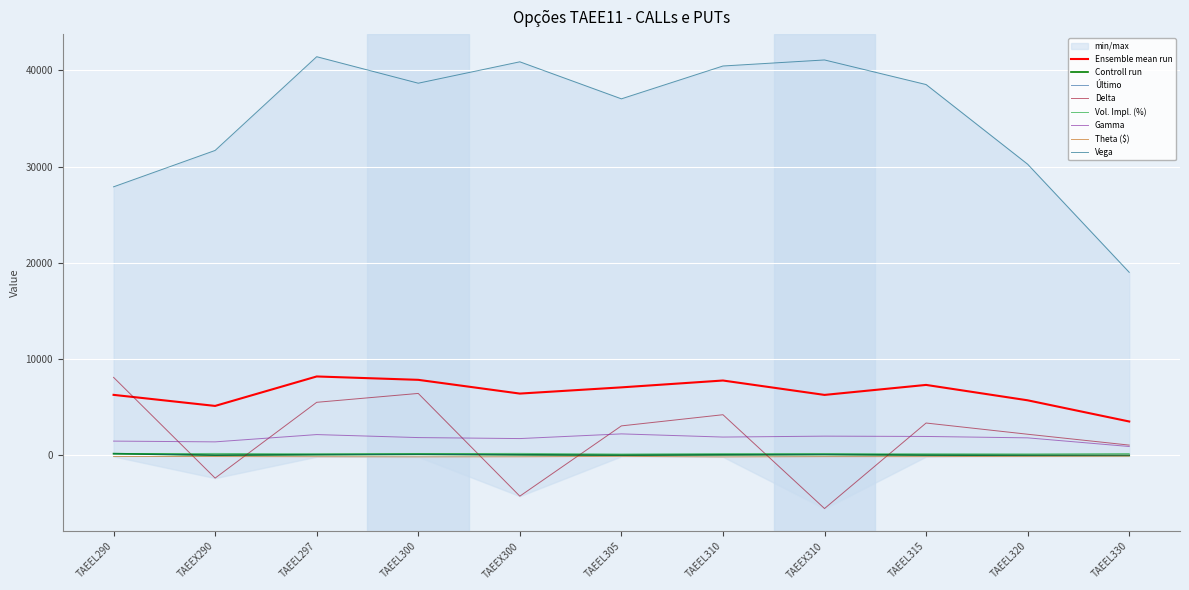

How many data points in Theta ($) are less than -120?

4